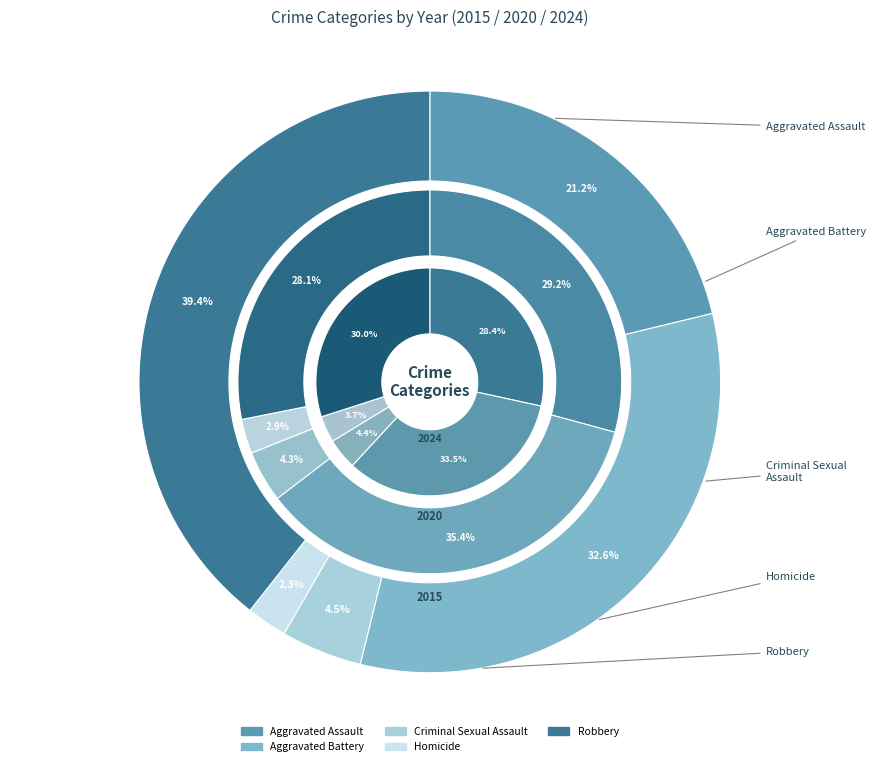

Which category has the smallest portion of the pie?

Homicide